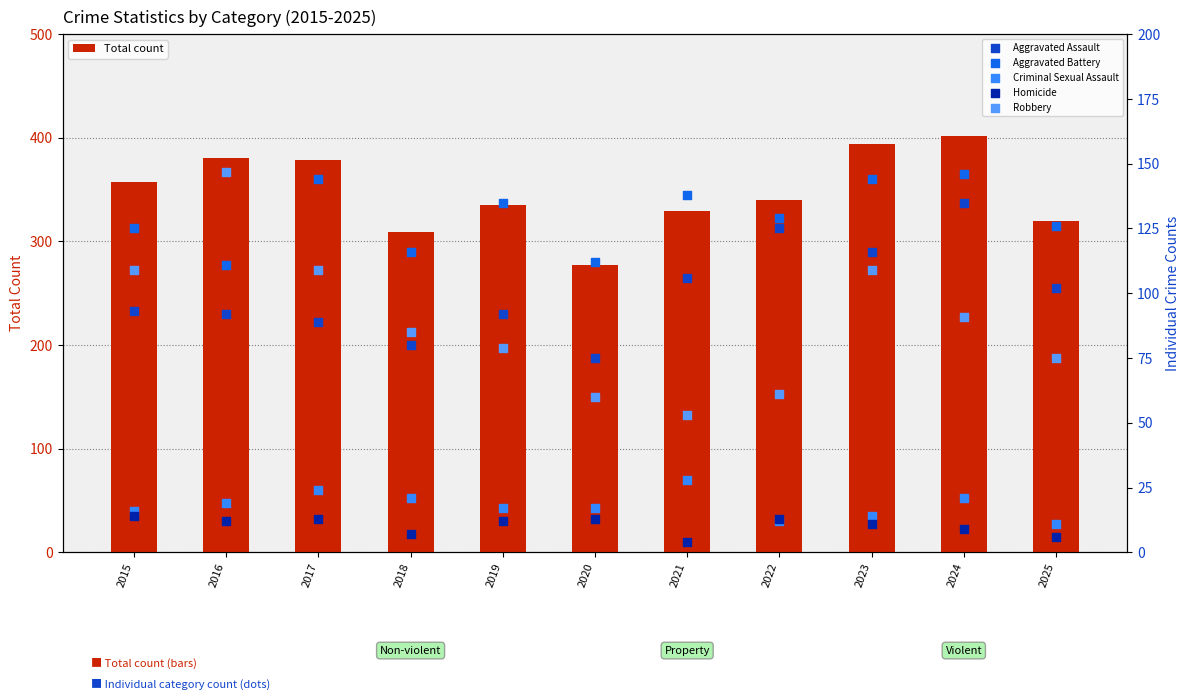

Which series contains the lowest Y value?

Homicide